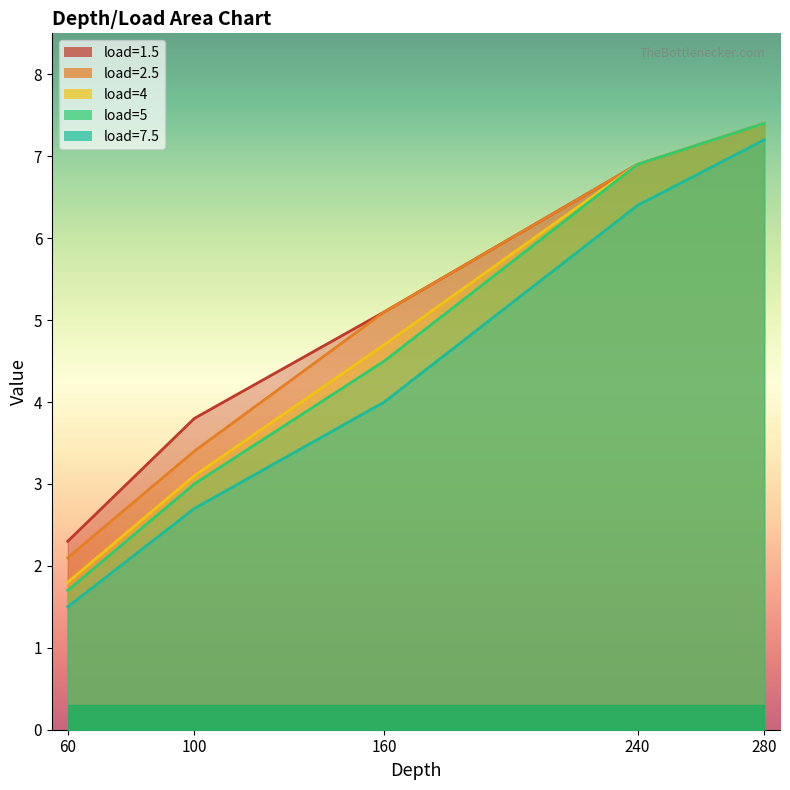

How many values in the 4 series are below 4?

2